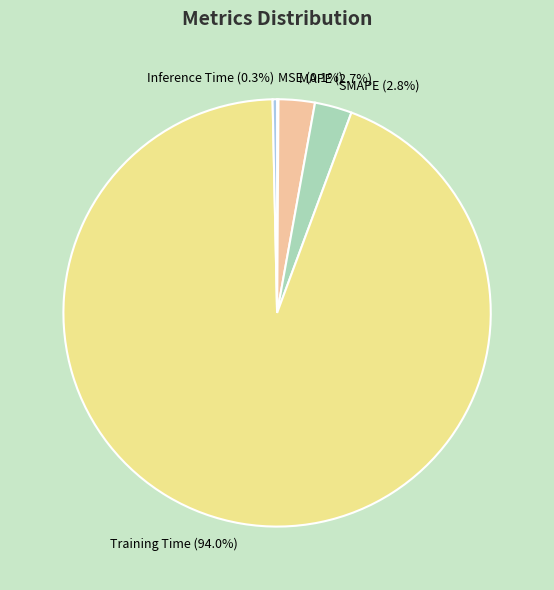

Is the sum of MAPE and Inference Time greater than half?

No